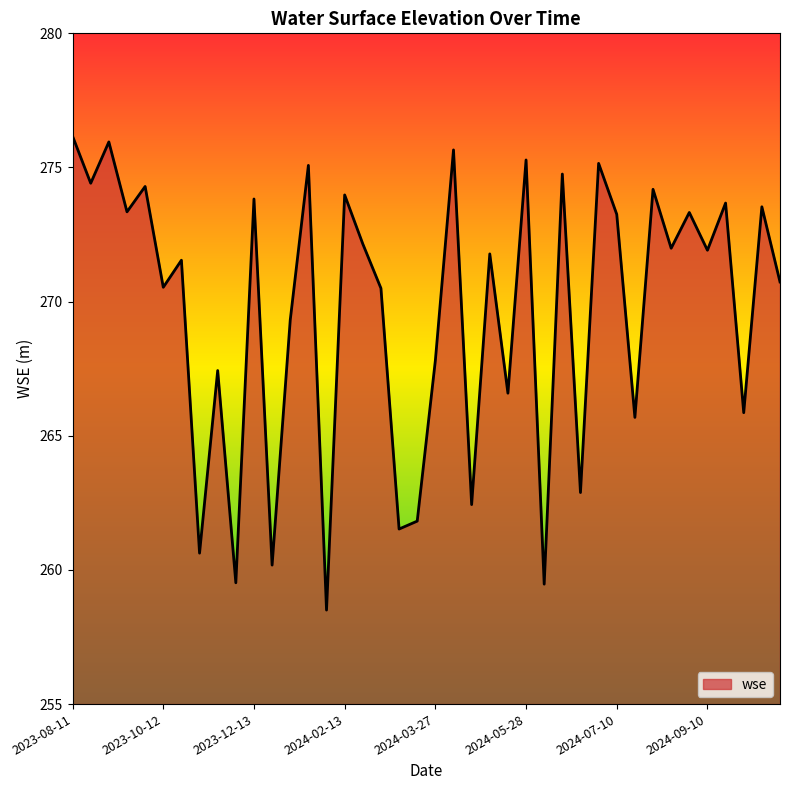

What is the smallest value displayed?

258.5